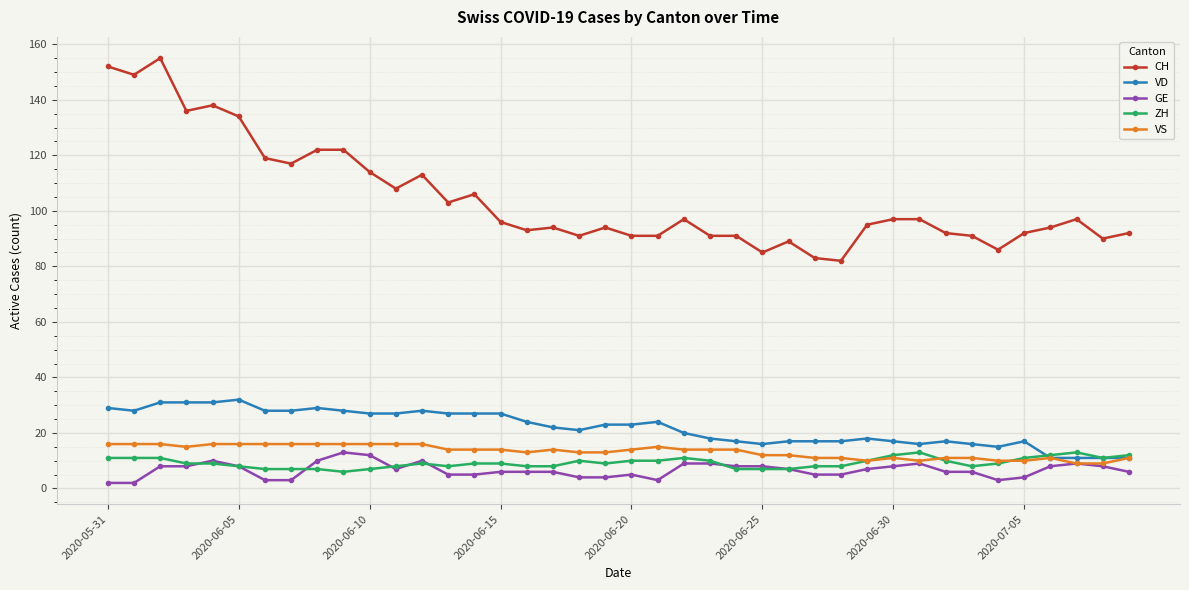

Which series has the widest spread of values?

CH